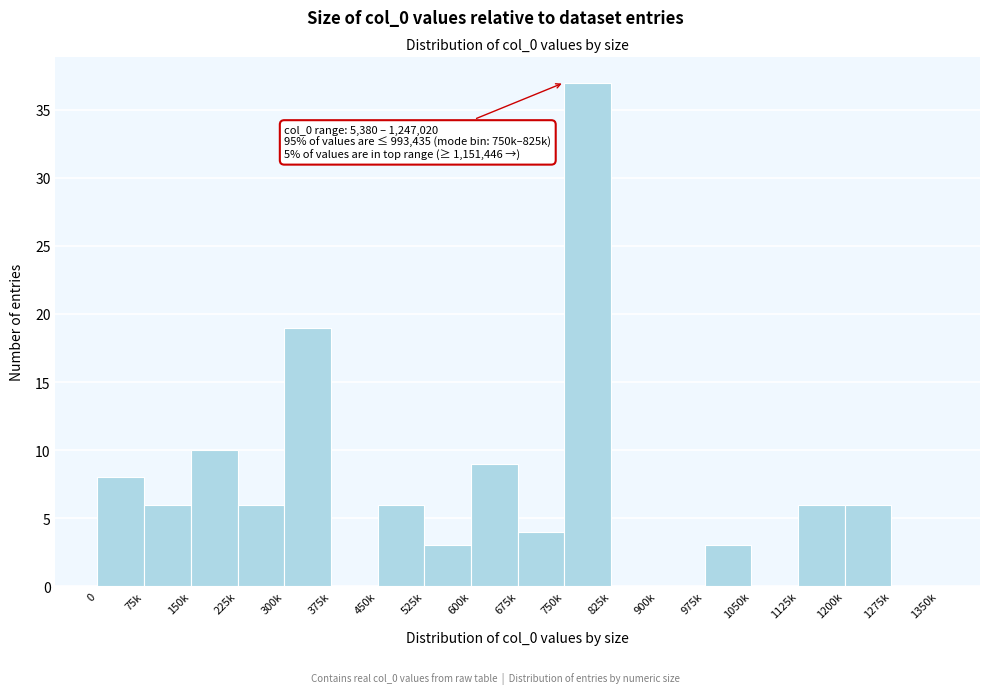

Reading left to right, extract all data points from this chart.

0=8	75k=6	150k=10	225k=6	300k=19	375k=0	450k=6	525k=3	600k=9	675k=4	750k=37	825k=0	900k=0	975k=3	1050k=0	1125k=6	1200k=6	1275k=0